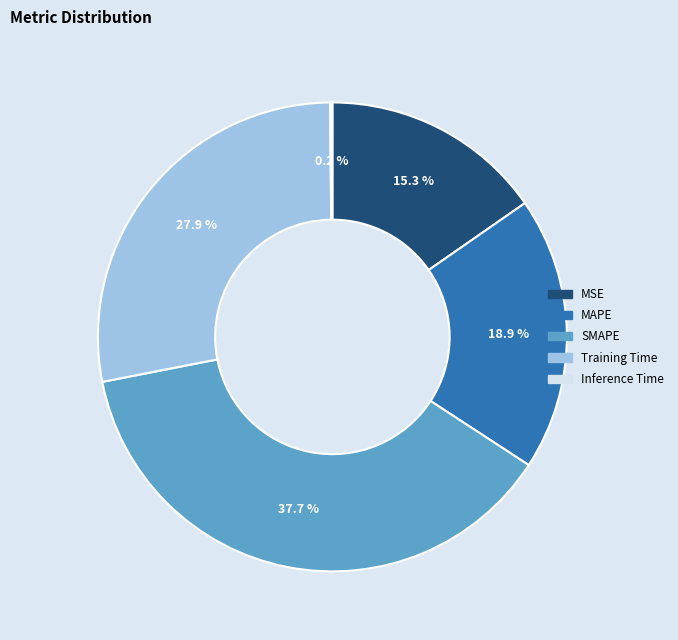

Which category has the biggest portion of the pie?

SMAPE